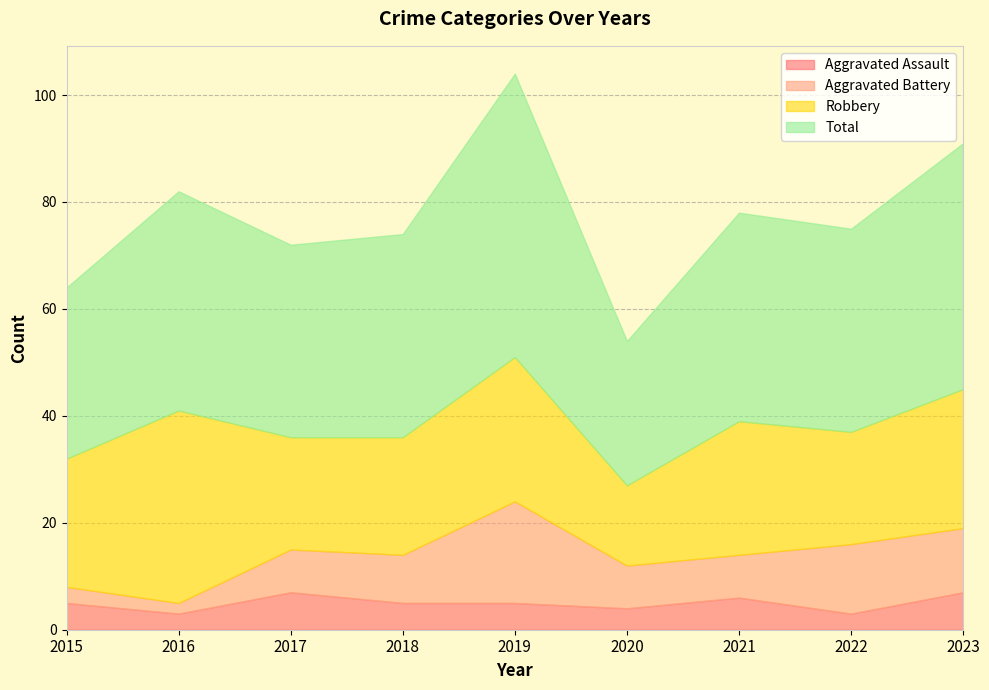

What are all the series names shown in the legend?

Aggravated Assault, Aggravated Battery, Robbery, Total